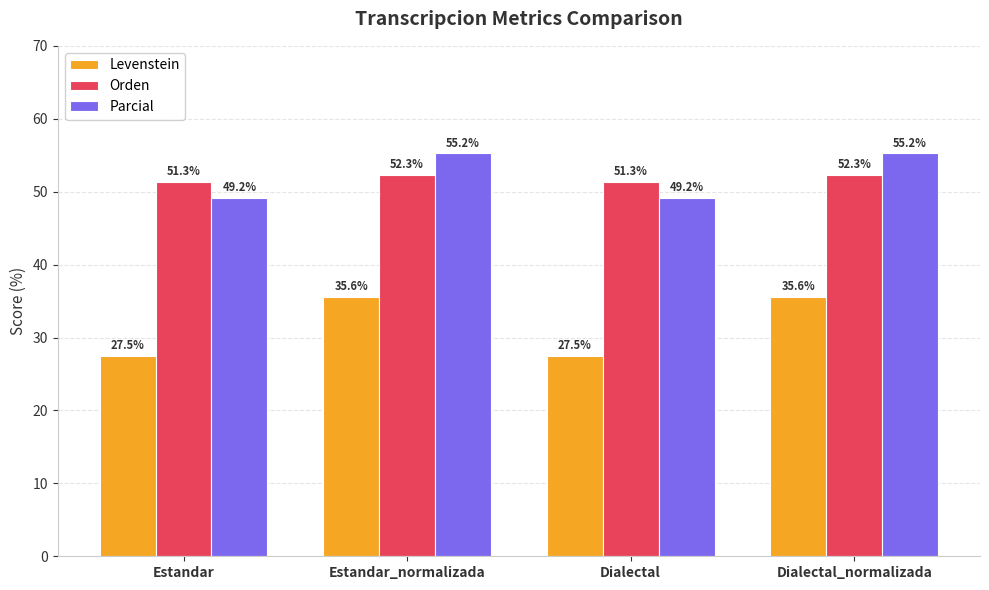

What is the spread (max minus min) of values at Estandar_normalizada?

19.6